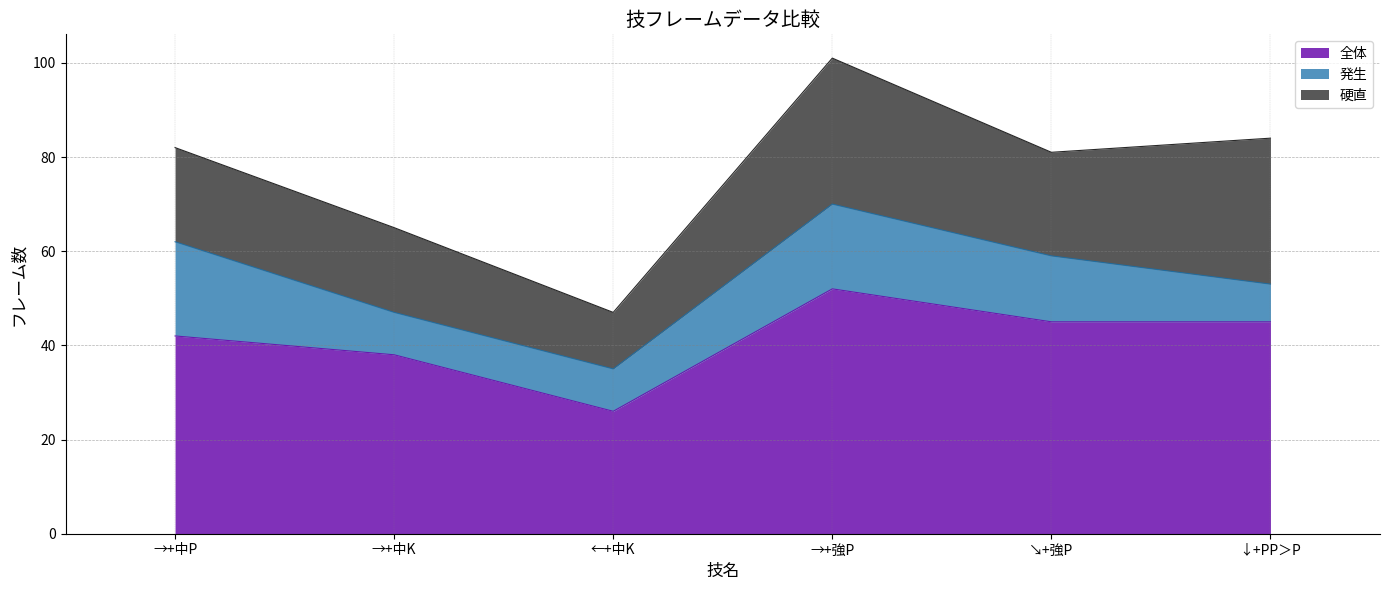

At which label is 発生 closest to 14?

↘+強P